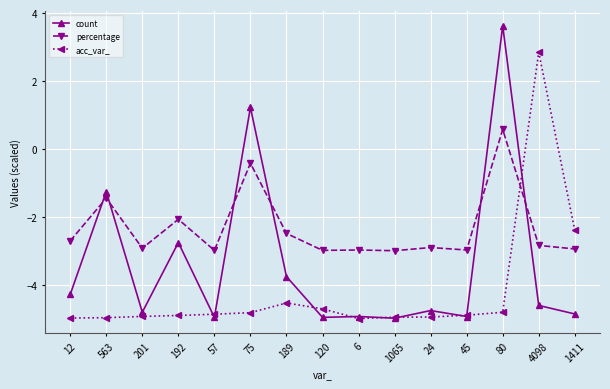

At 201, list the series in order from largest to smallest.

percentage, count, acc_var_